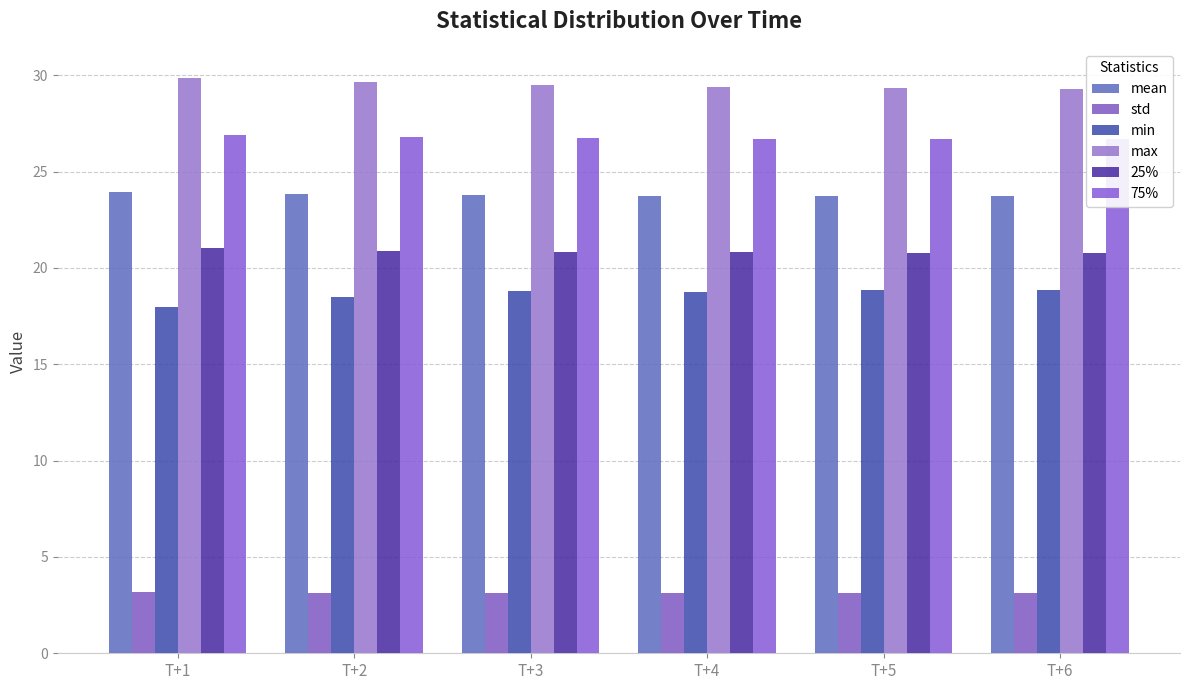

Are the bars grouped side by side (vs. stacked)?

Yes